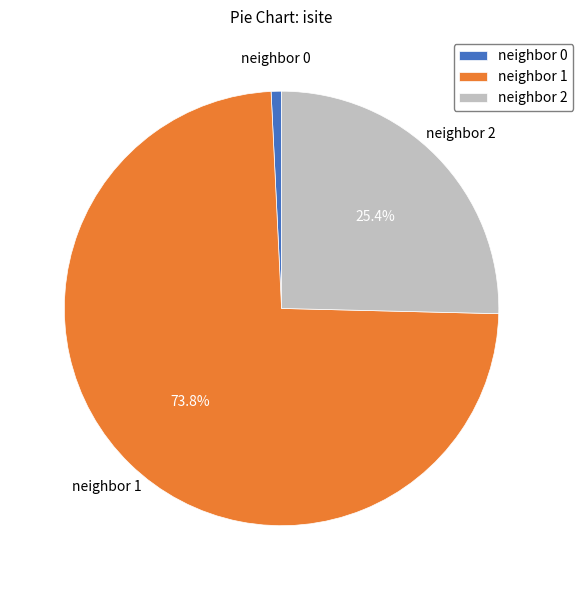

Combined, do neighbor 0 and neighbor 1 account for over 50%?

Yes